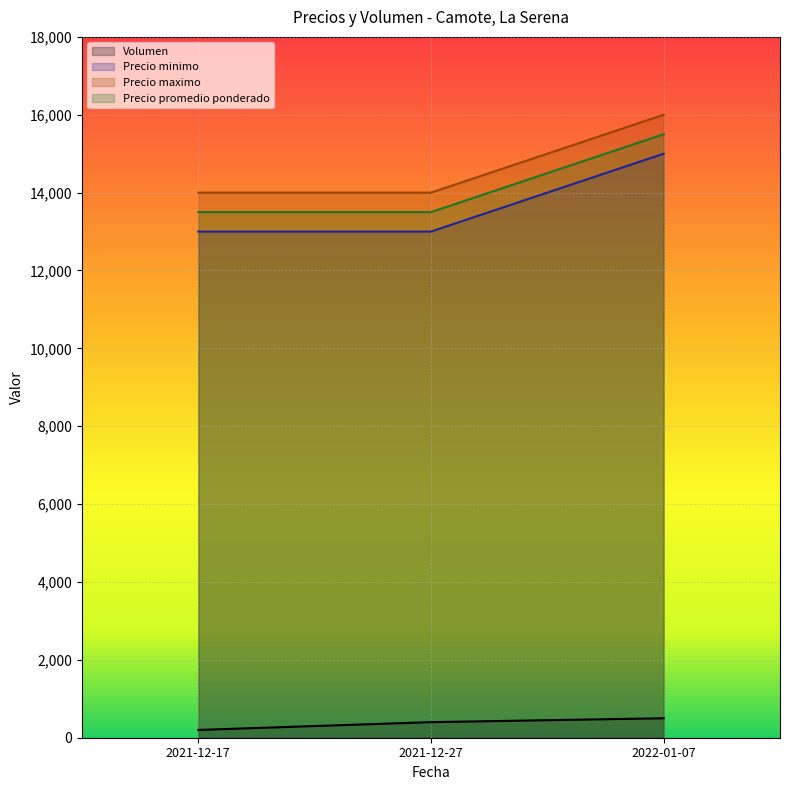

Reading left to right, list all the values displayed in this chart.

Volumen: 200	400	500
Precio minimo: 13000	13000	15000
Precio maximo: 14000	14000	16000
Precio promedio ponderado: 13500	13500	15500